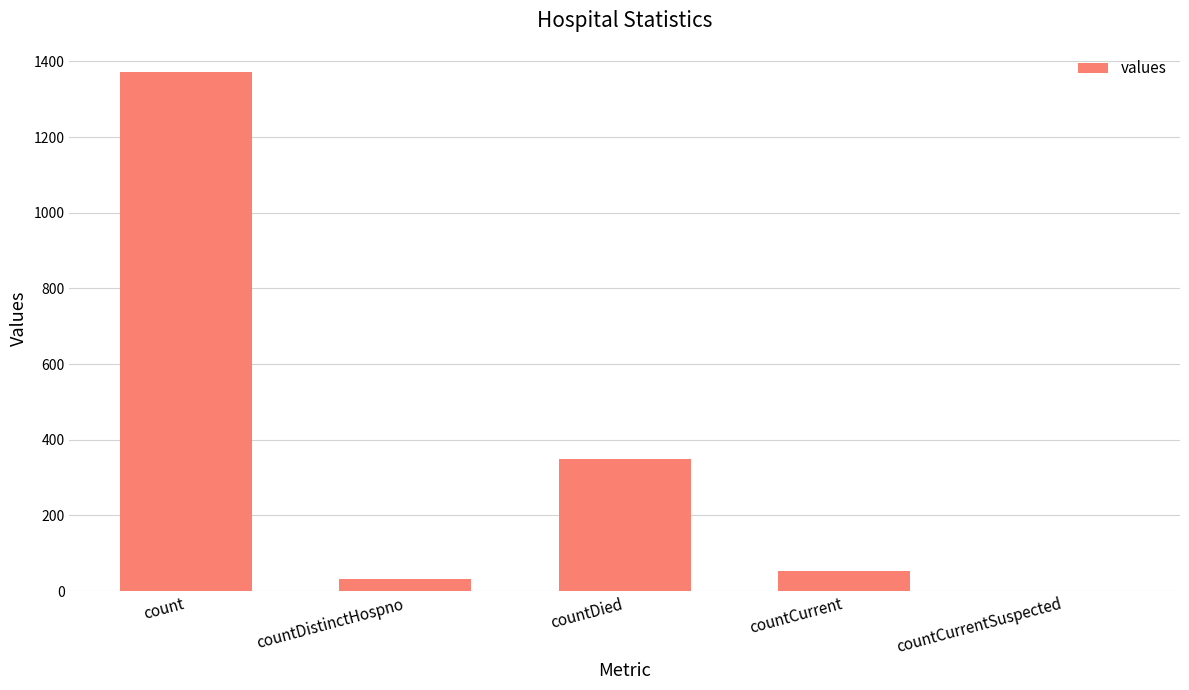

Count the number of categories in the chart.

5